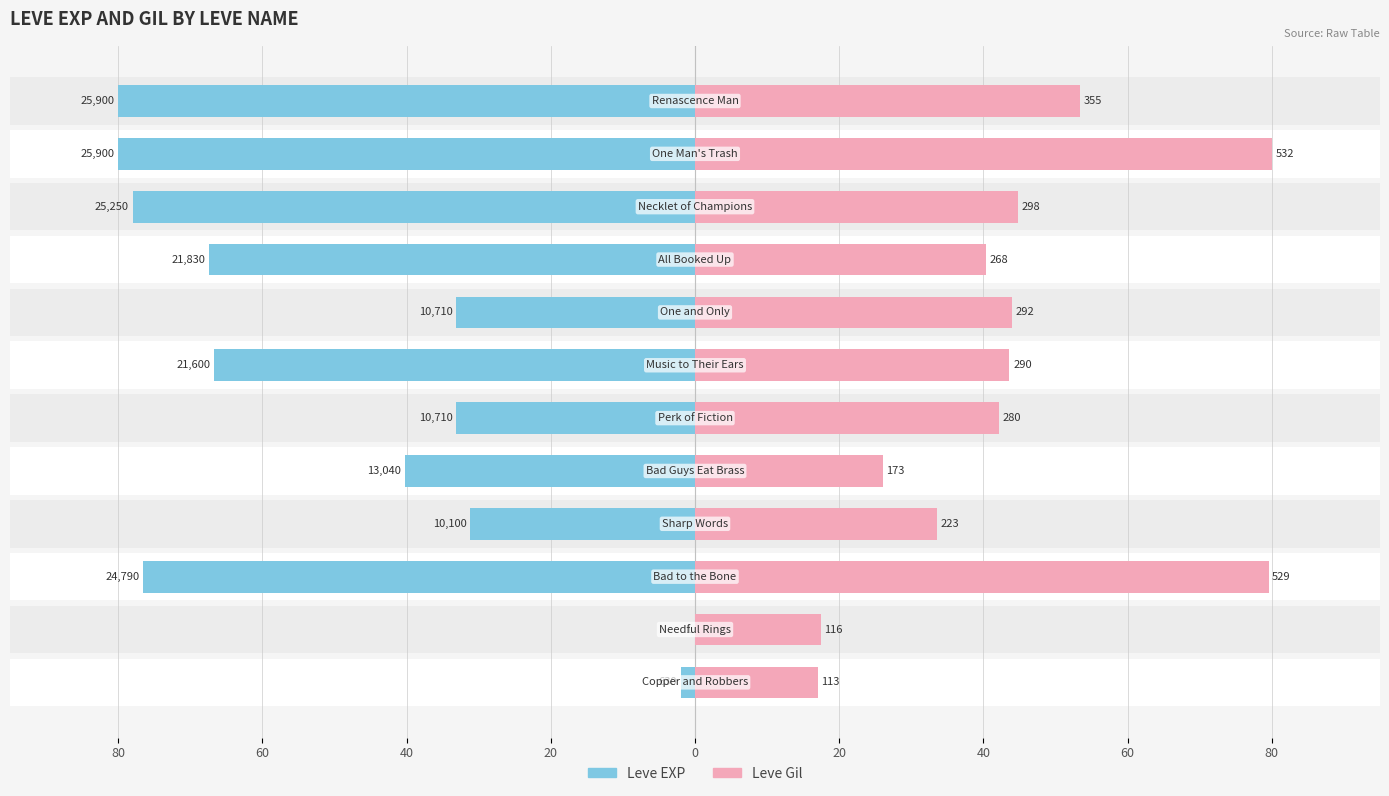

The value of Leve EXP at 20 is -31.2. True or false?

True